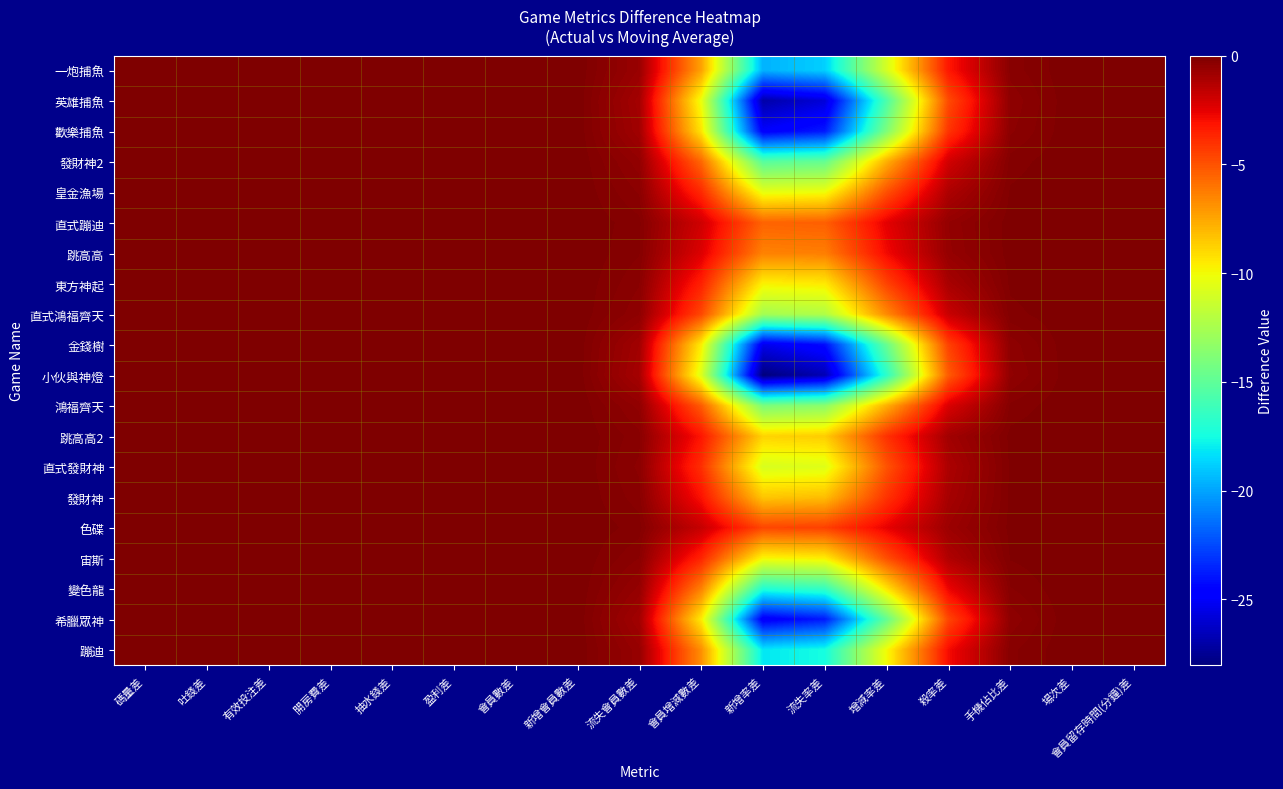

Which series has the largest total across all categories?

色碟